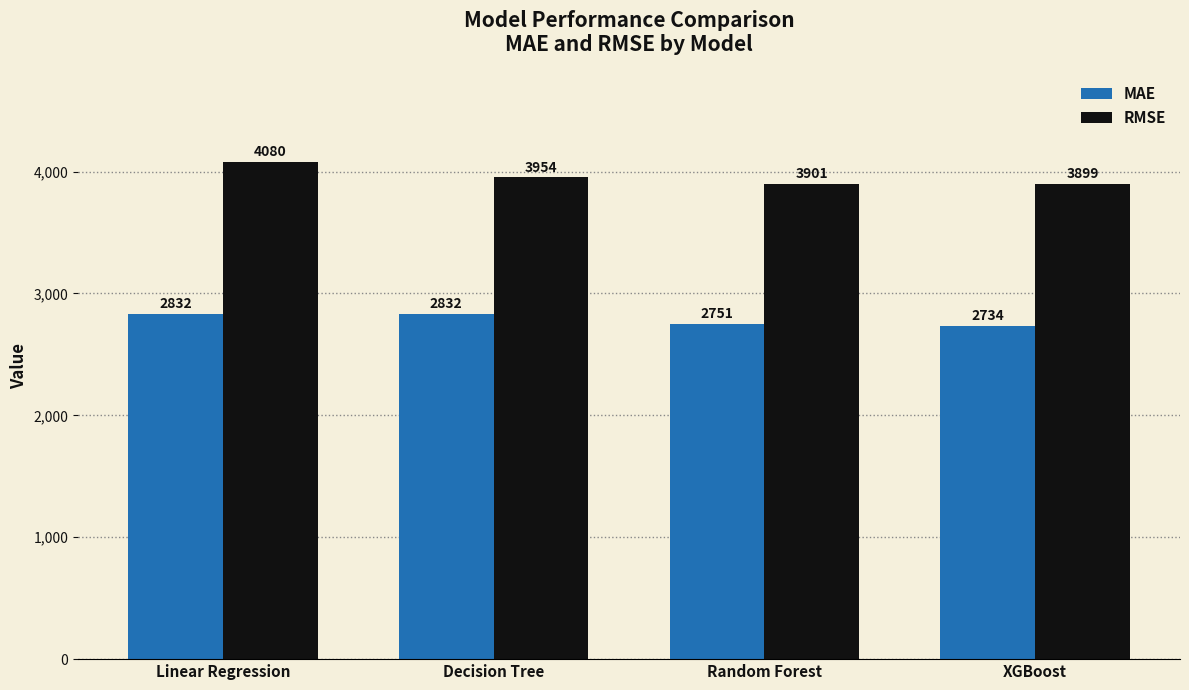

Is the value of MAE at Decision Tree greater than the value of RMSE at Linear Regression?

No